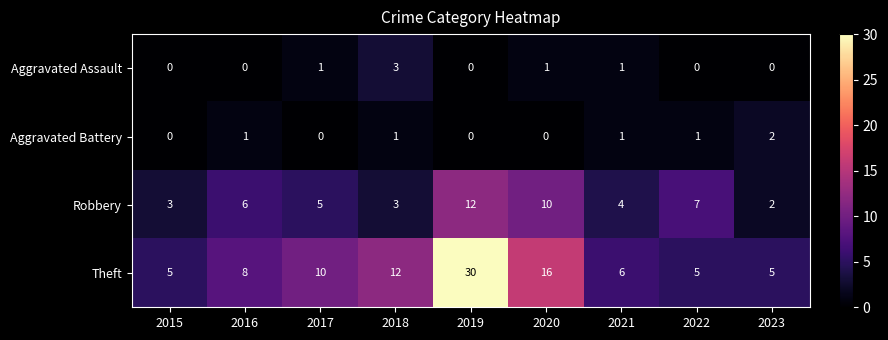

Is it true that Aggravated Battery equals 0 at 2015?

True